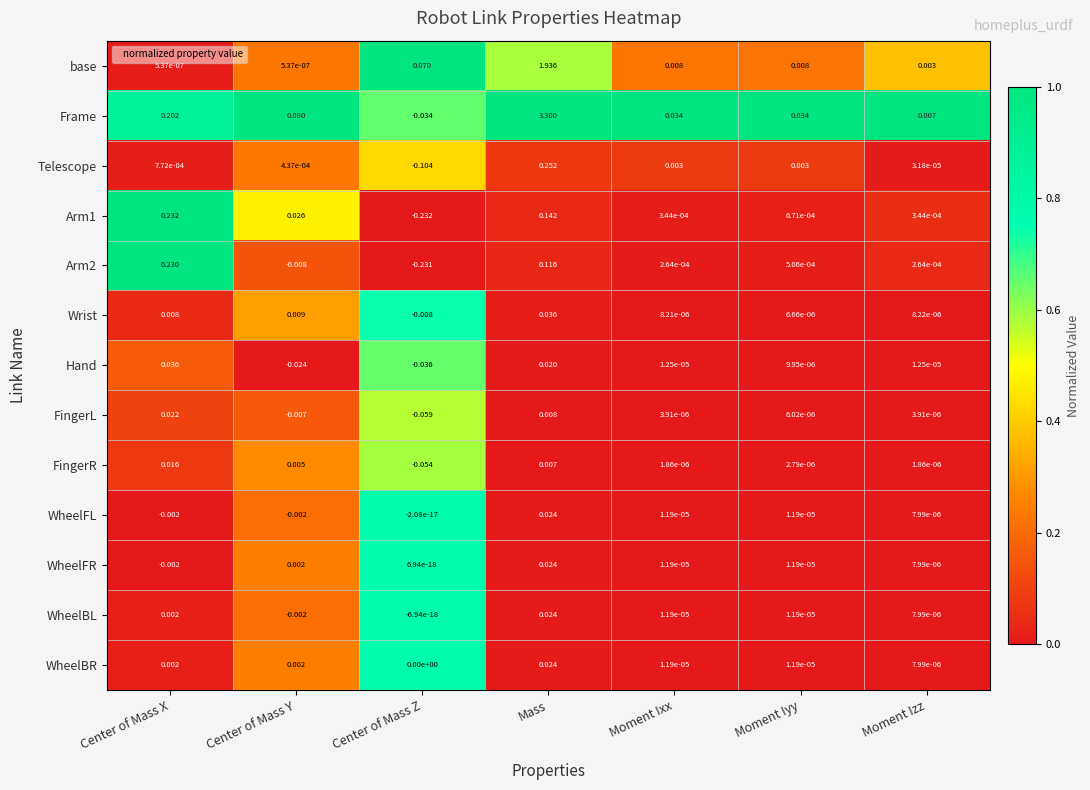

Which series has the largest total across all categories?

Frame